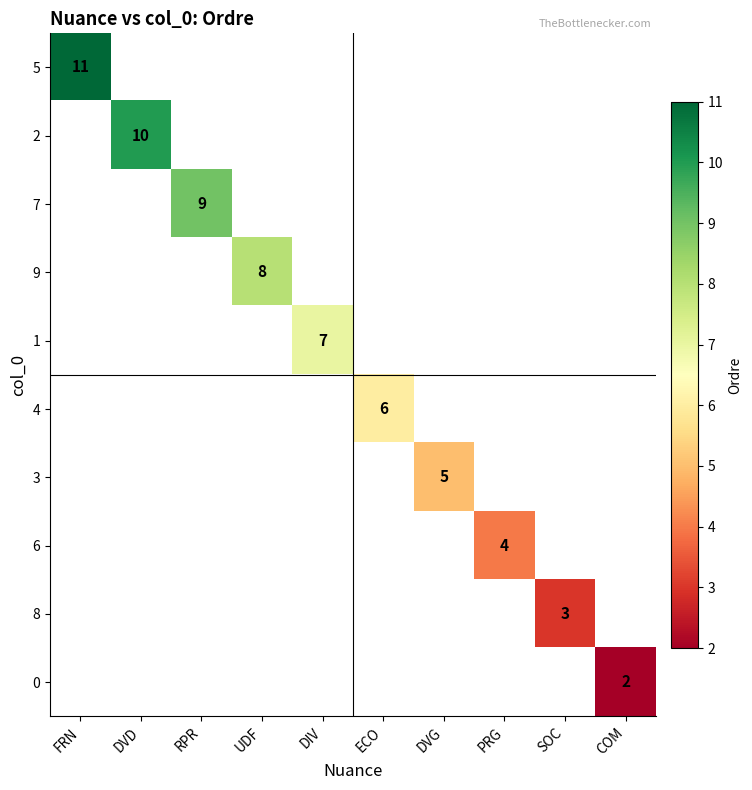

At how many categories does at least one series exceed 7?

4